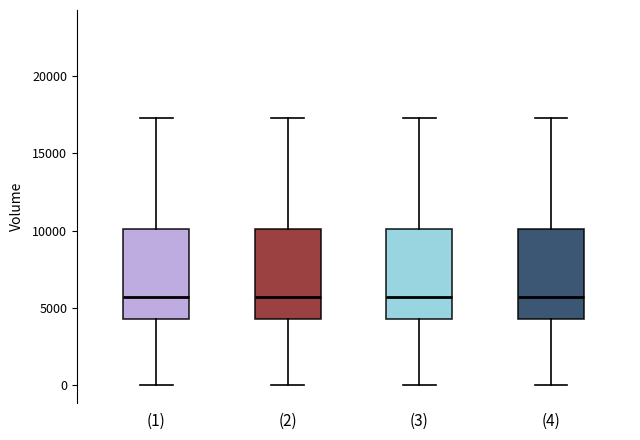

Reading left to right, transcribe this box plot: for each box, give where its median line is, the range the box spans, and where its two whiskers end, as read against the y-axis. The values are not printed on the chart, so give them approximately, as read against the axis.

(1): median 5500, box 4500 to 10000, whiskers 0 to 17500
(2): median 5500, box 4500 to 10000, whiskers 0 to 17500
(3): median 5500, box 4500 to 10000, whiskers 0 to 17500
(4): median 5500, box 4500 to 10000, whiskers 0 to 17500